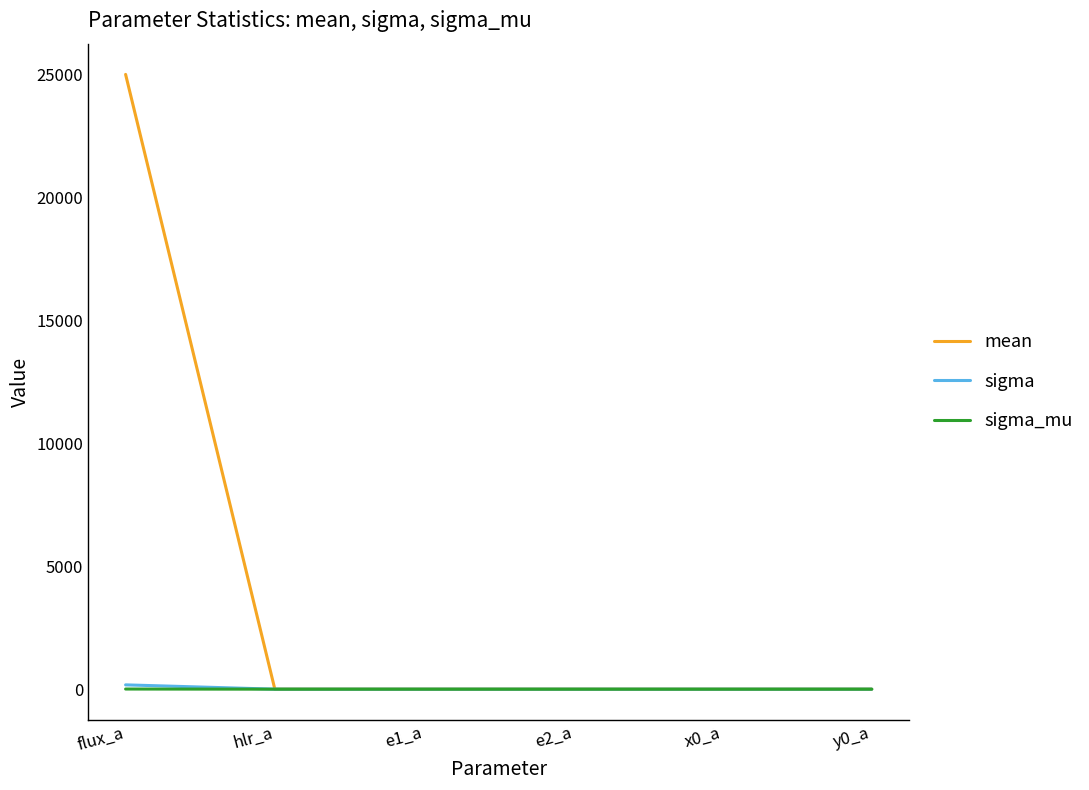

What are all the series names shown in the legend?

mean, sigma, sigma_mu